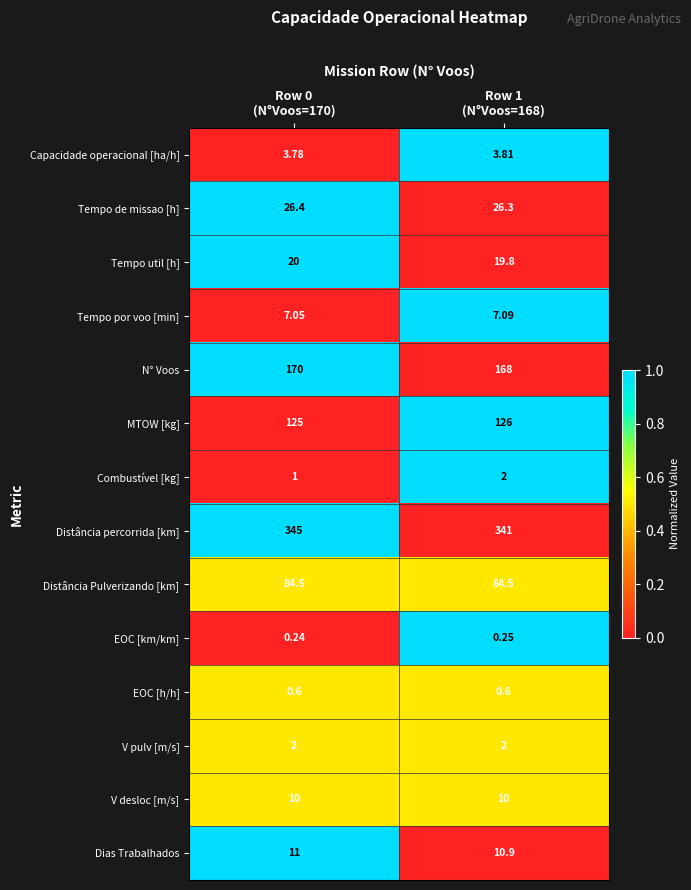

Which series has the widest spread of values?

Distância percorrida [km]